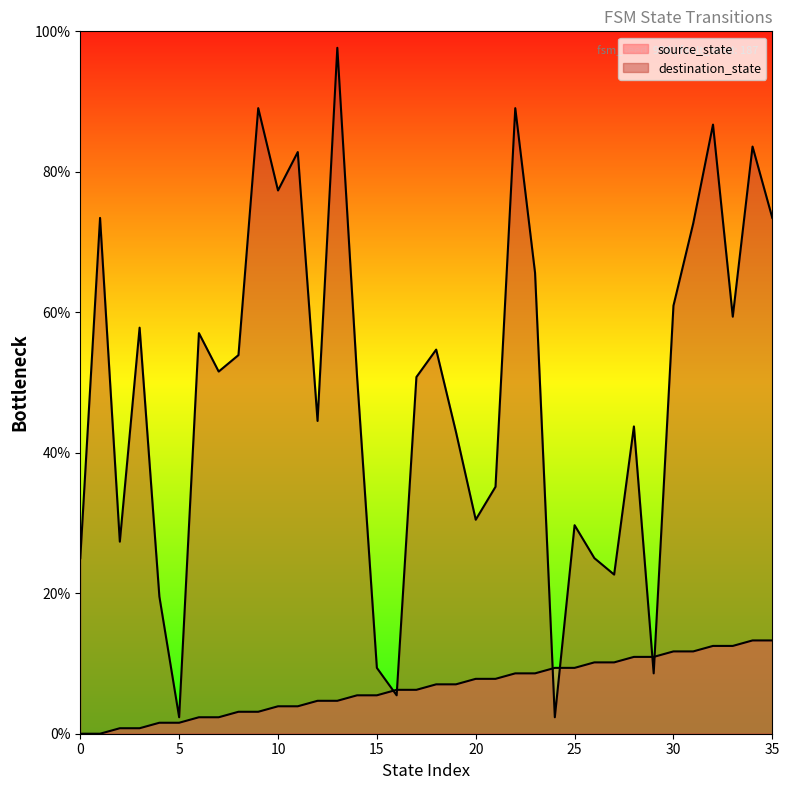

The value of destination_state at 6 is 57.0. True or false?

True